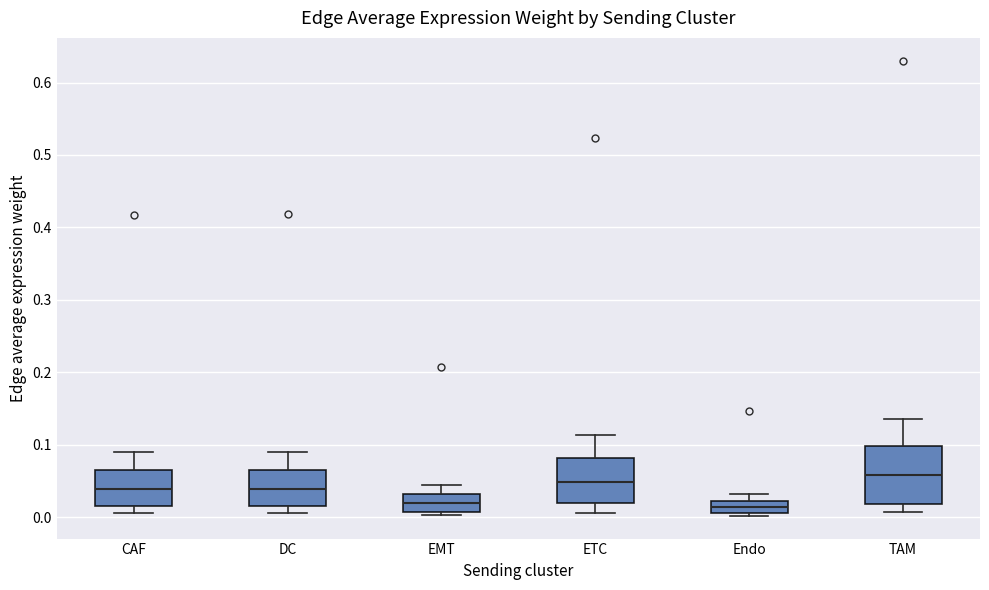

Reading left to right, transcribe this box plot: for each box, give where its median line is, the range the box spans, and where its two whiskers end, as read against the y-axis. The values are not printed on the chart, so give them approximately, as read against the axis.

CAF: median 0.04, box 0.02 to 0.06, whiskers 0.00 to 0.09
DC: median 0.04, box 0.02 to 0.07, whiskers 0.01 to 0.09
EMT: median 0.02, box 0.01 to 0.03, whiskers 0.00 to 0.04
ETC: median 0.05, box 0.02 to 0.08, whiskers 0.01 to 0.11
Endo: median 0.01 (inside the box), box 0.01 to 0.02, whiskers 0.00 to 0.03
TAM: median 0.06, box 0.02 to 0.10, whiskers 0.01 to 0.14